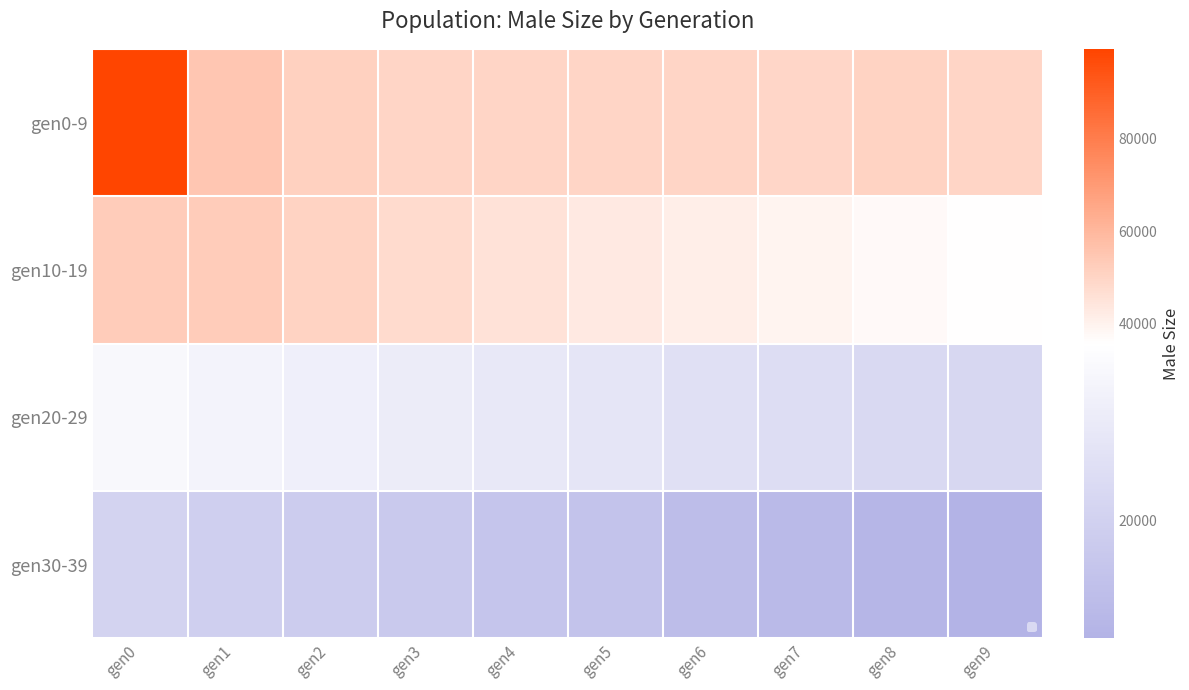

Reading left to right, list all the values displayed in this chart.

gen0-9: gen0=99527	gen1=54721	gen2=51164	gen3=49846	gen4=49929	gen5=49865	gen6=49874	gen7=49600	gen8=50252	gen9=50035
gen10-19: gen0=52948	gen1=52771	gen2=50578	gen3=47717	gen4=45431	gen5=42827	gen6=41469	gen7=39217	gen8=37272	gen9=35786
gen20-29: gen0=33442	gen1=31818	gen2=30422	gen3=29229	gen4=27890	gen5=26839	gen6=25202	gen7=24057	gen8=22865	gen9=22017
gen30-39: gen0=20629	gen1=19382	gen2=18289	gen3=17446	gen4=15854	gen5=15050	gen6=13206	gen7=12273	gen8=10862	gen9=9517